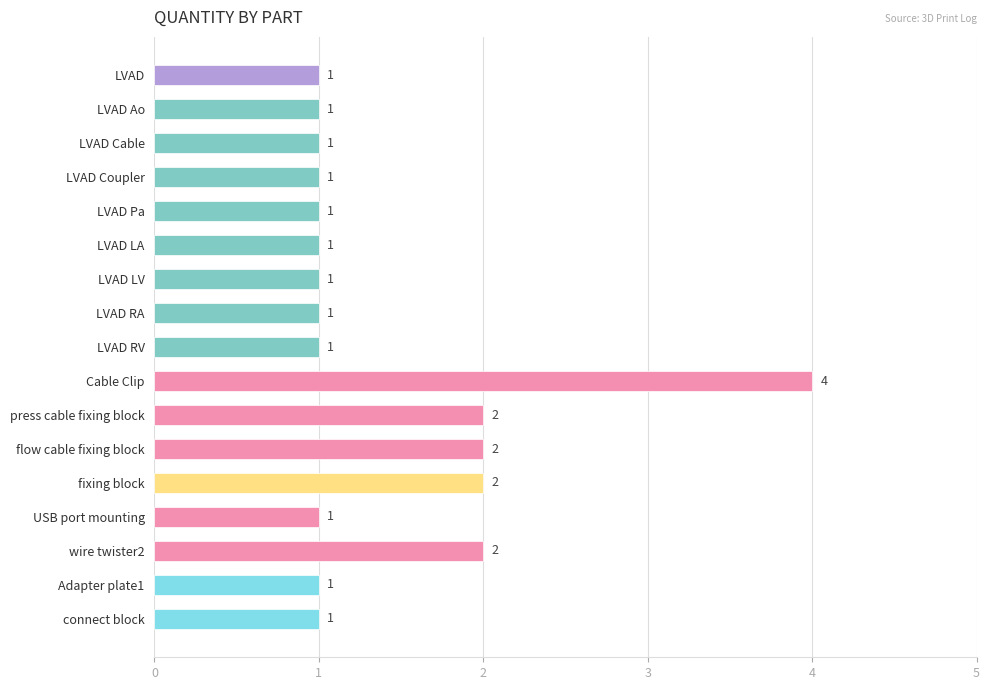

What is the difference between the maximum and minimum values?

3